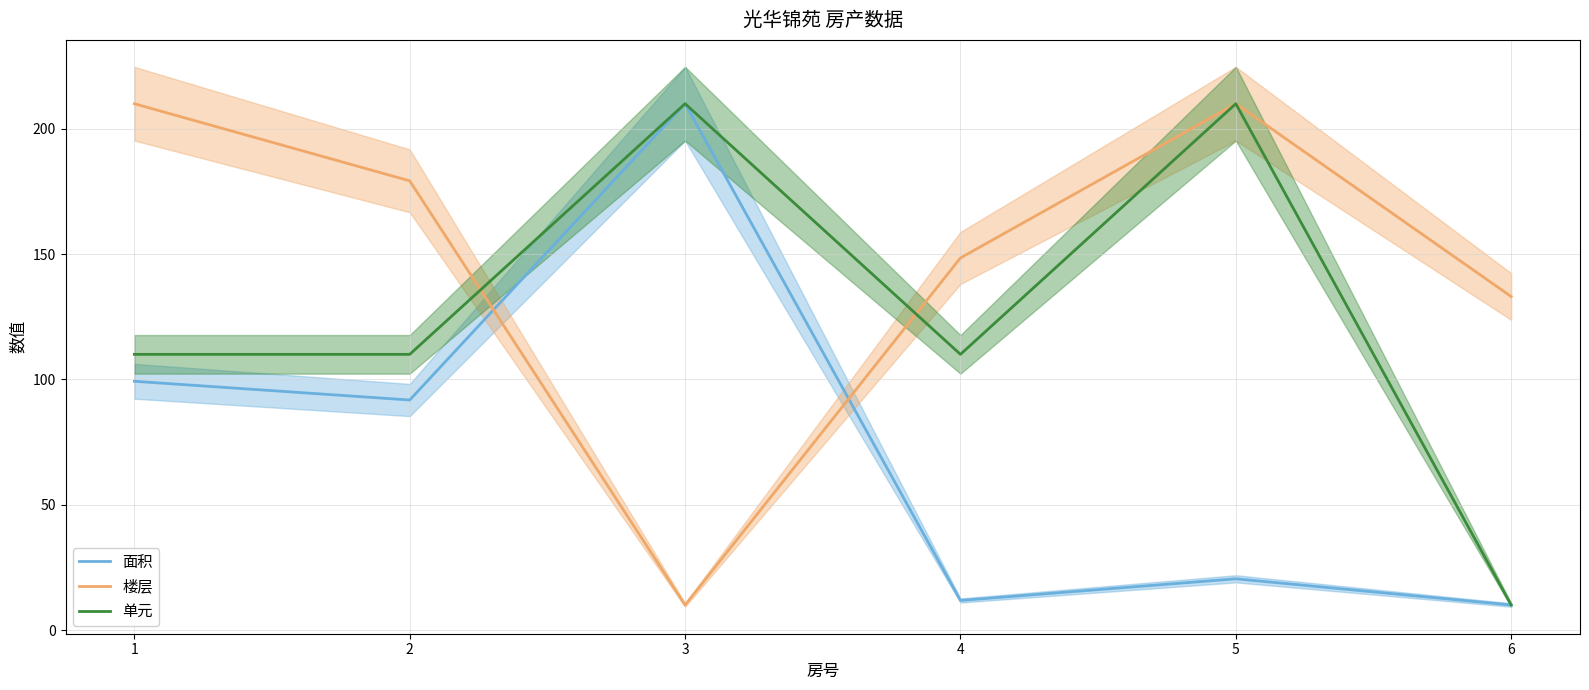

Which has a higher value, 3 or 6?

3